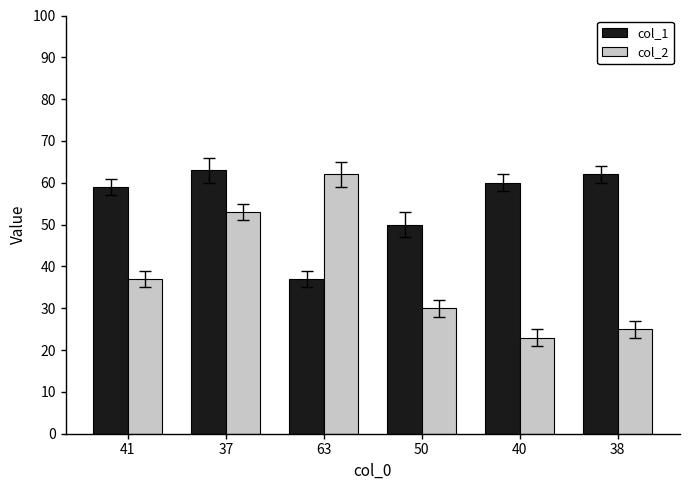

What is the maximum value shown in the chart?

63